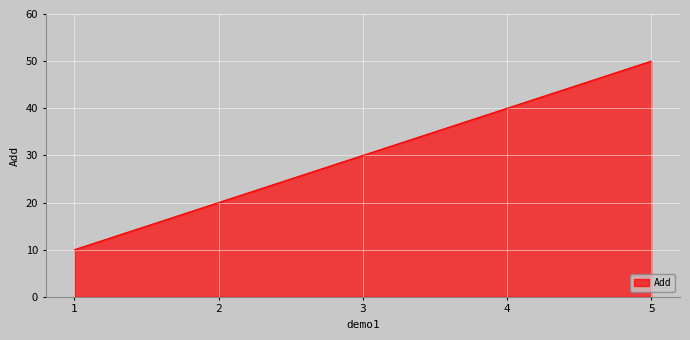

At which category does the chart reach its peak across all series?

5